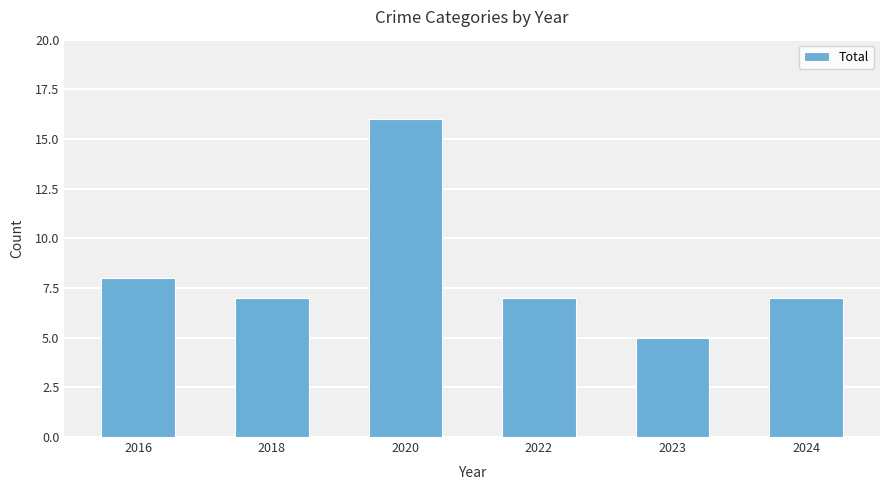

At which label is the value closest to 10?

2016